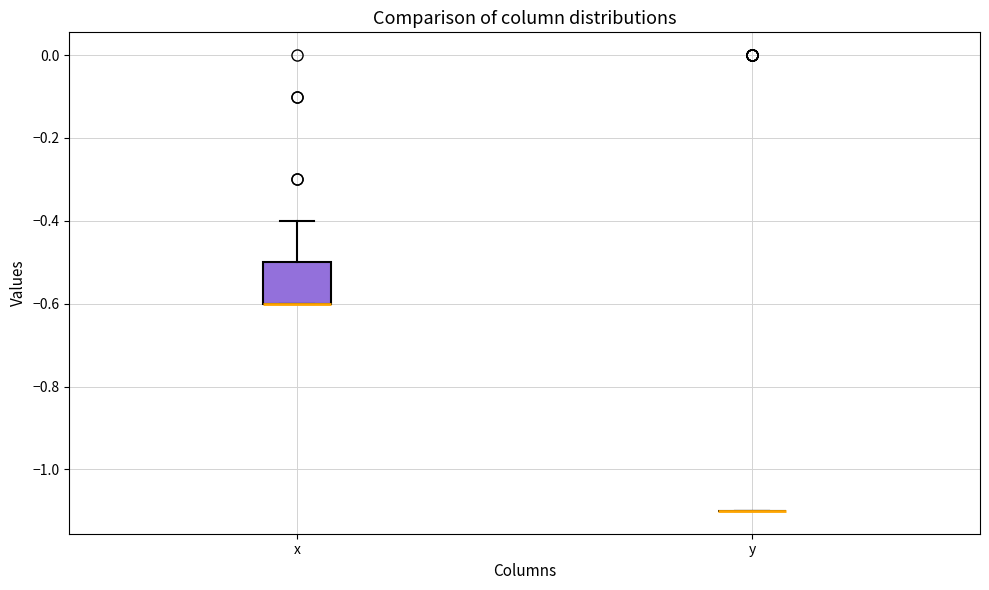

Which box is the tallest, from its lower edge to its upper edge?

x